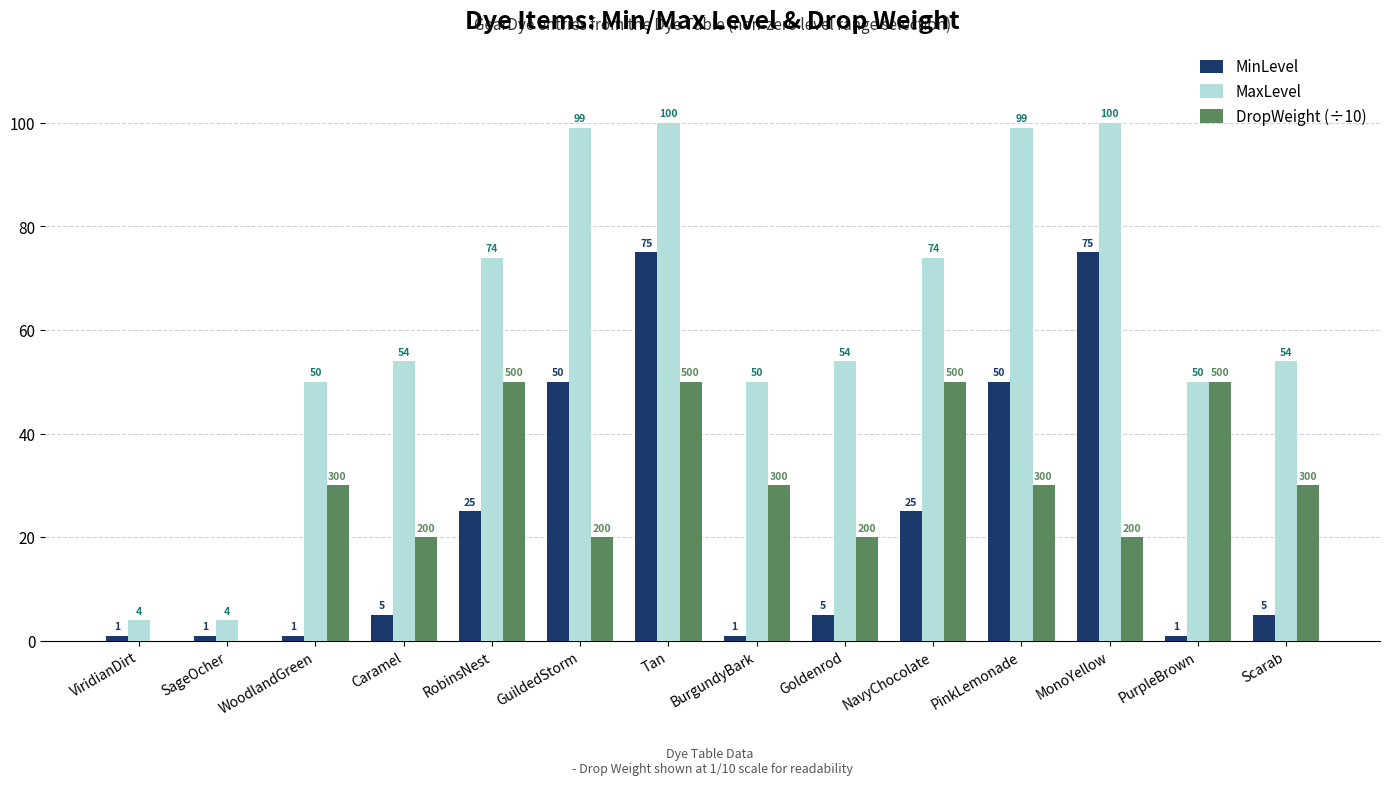

Reading left to right, extract all data points from this chart.

MinLevel: ViridianDirt=1	SageOcher=1	WoodlandGreen=1	Caramel=5	RobinsNest=25	GuildedStorm=50	Tan=75	BurgundyBark=1	Goldenrod=5	NavyChocolate=25	PinkLemonade=50	MonoYellow=75	PurpleBrown=1	Scarab=5
MaxLevel: ViridianDirt=4	SageOcher=4	WoodlandGreen=50	Caramel=54	RobinsNest=74	GuildedStorm=99	Tan=100	BurgundyBark=50	Goldenrod=54	NavyChocolate=74	PinkLemonade=99	MonoYellow=100	PurpleBrown=50	Scarab=54
DropWeight (÷10): ViridianDirt=0	SageOcher=0	WoodlandGreen=30	Caramel=20	RobinsNest=50	GuildedStorm=20	Tan=50	BurgundyBark=30	Goldenrod=20	NavyChocolate=50	PinkLemonade=30	MonoYellow=20	PurpleBrown=50	Scarab=30